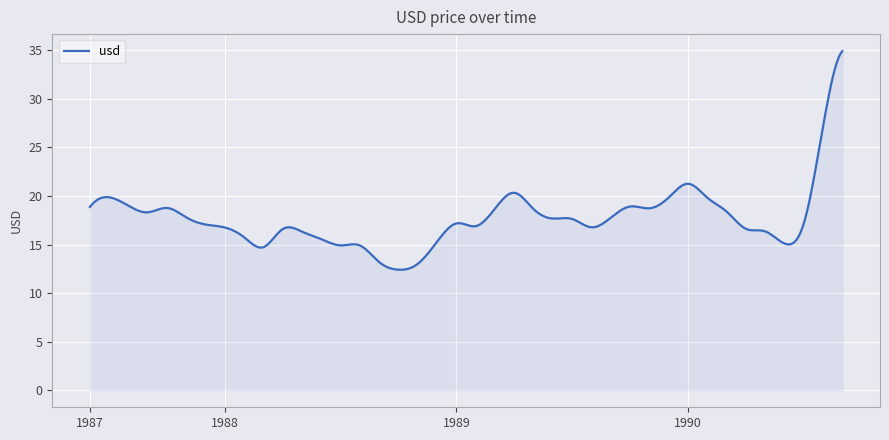

What is the maximum value shown in the chart?

34.9